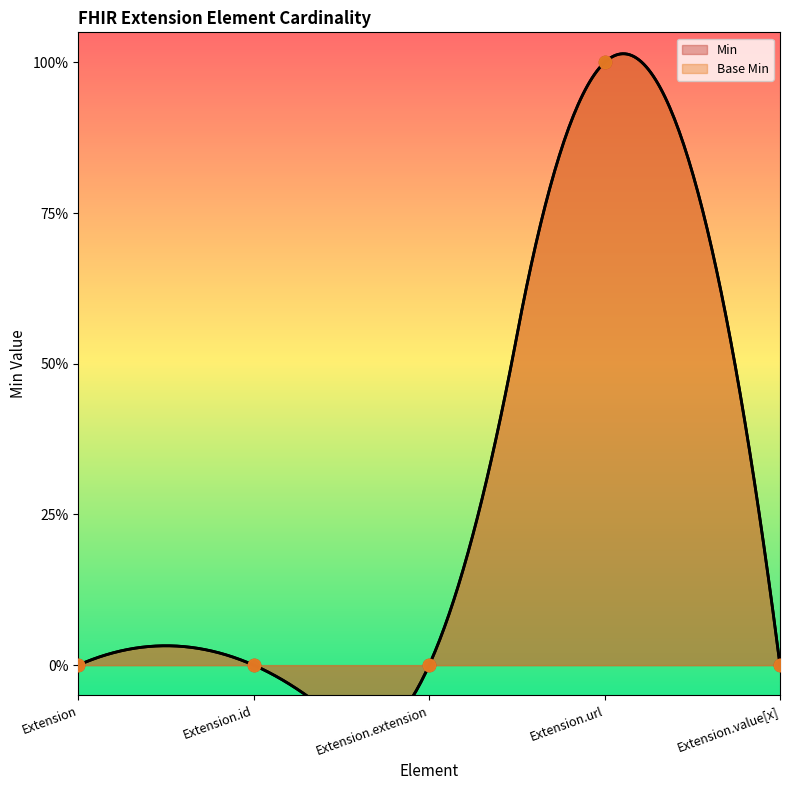

Which series has the widest spread of Y values?

Min